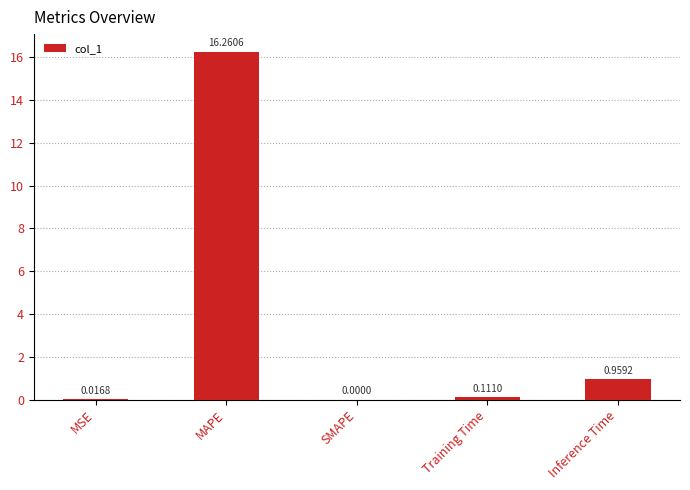

Between SMAPE and Training Time, which is larger?

Training Time